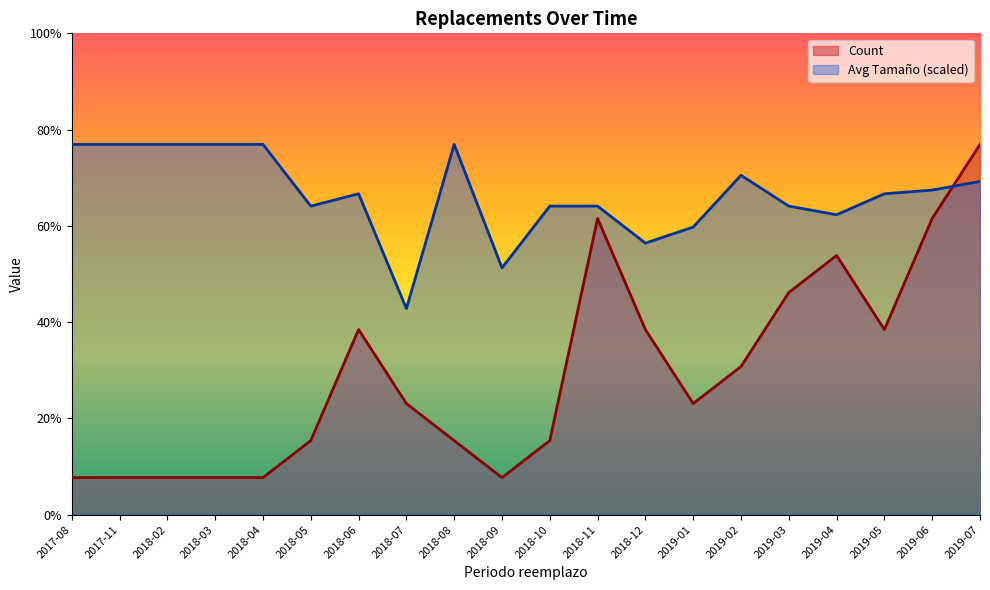

How many series are shown in this chart?

2